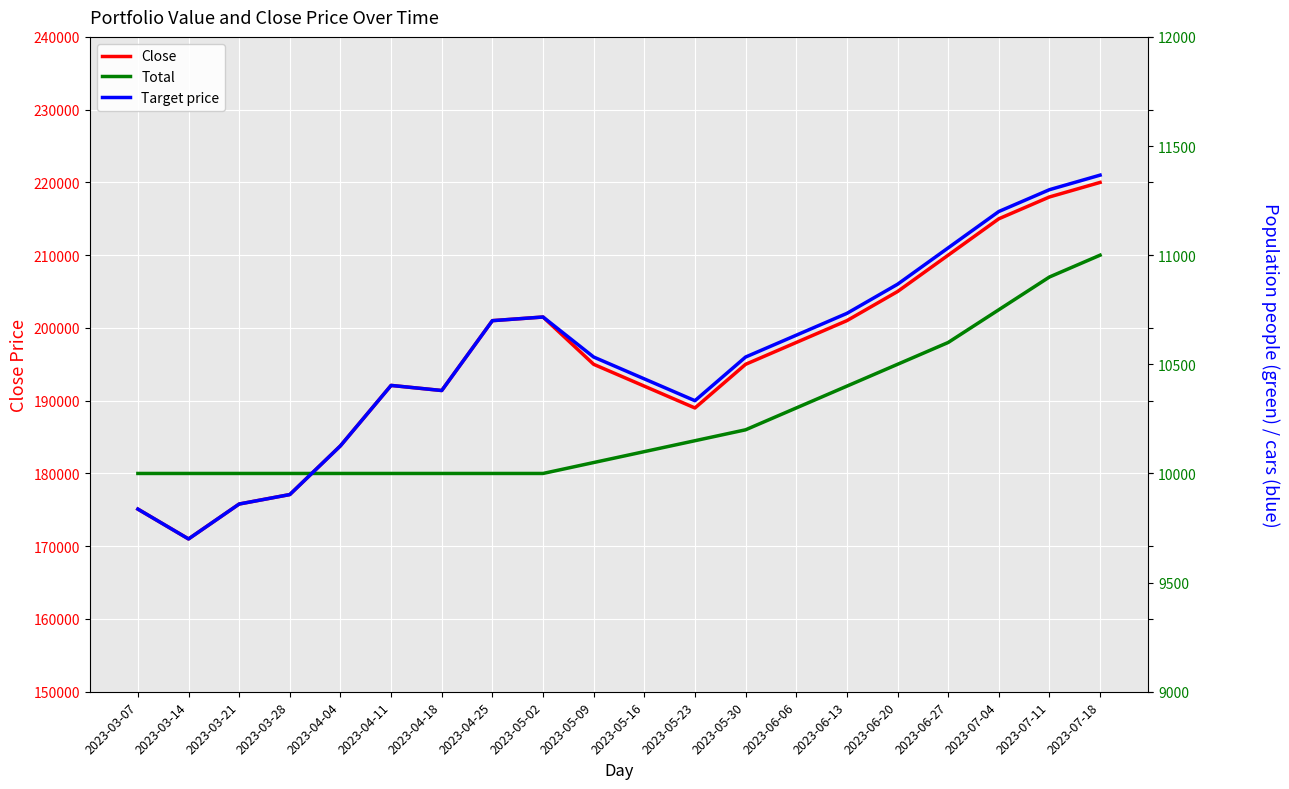

At which category does Target price reach its first local valley?

2023-03-14